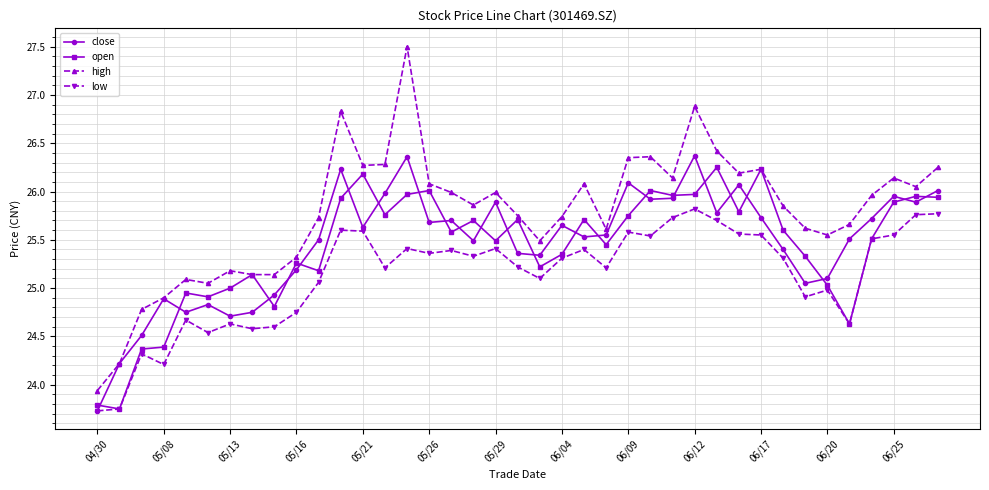

What is the maximum value shown in the chart?

27.5